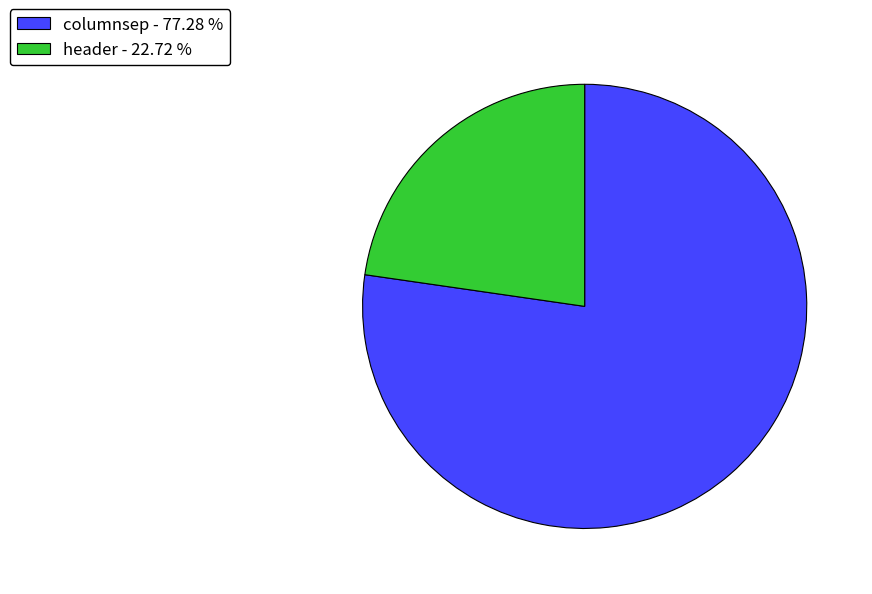

How many slices are in this pie chart?

2